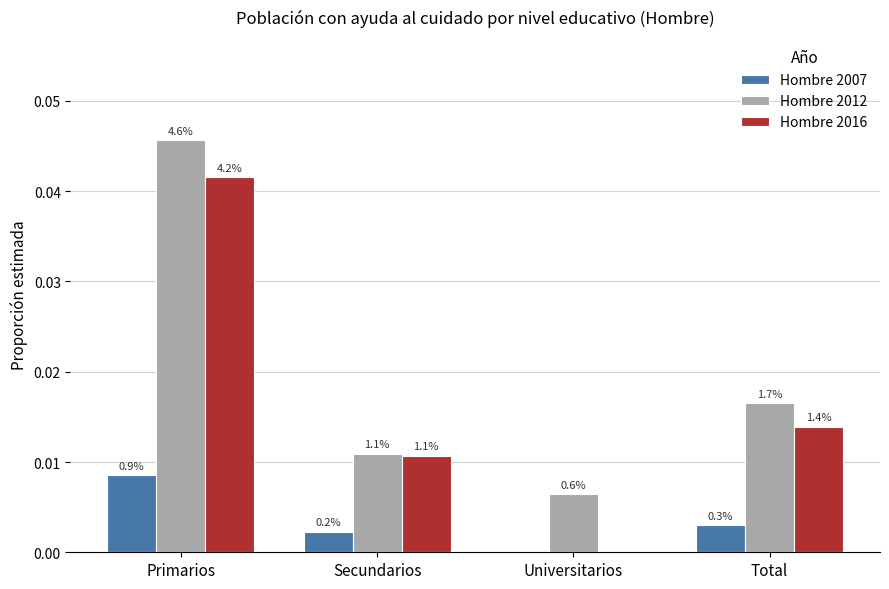

Which series has the largest total across all categories?

Hombre 2012